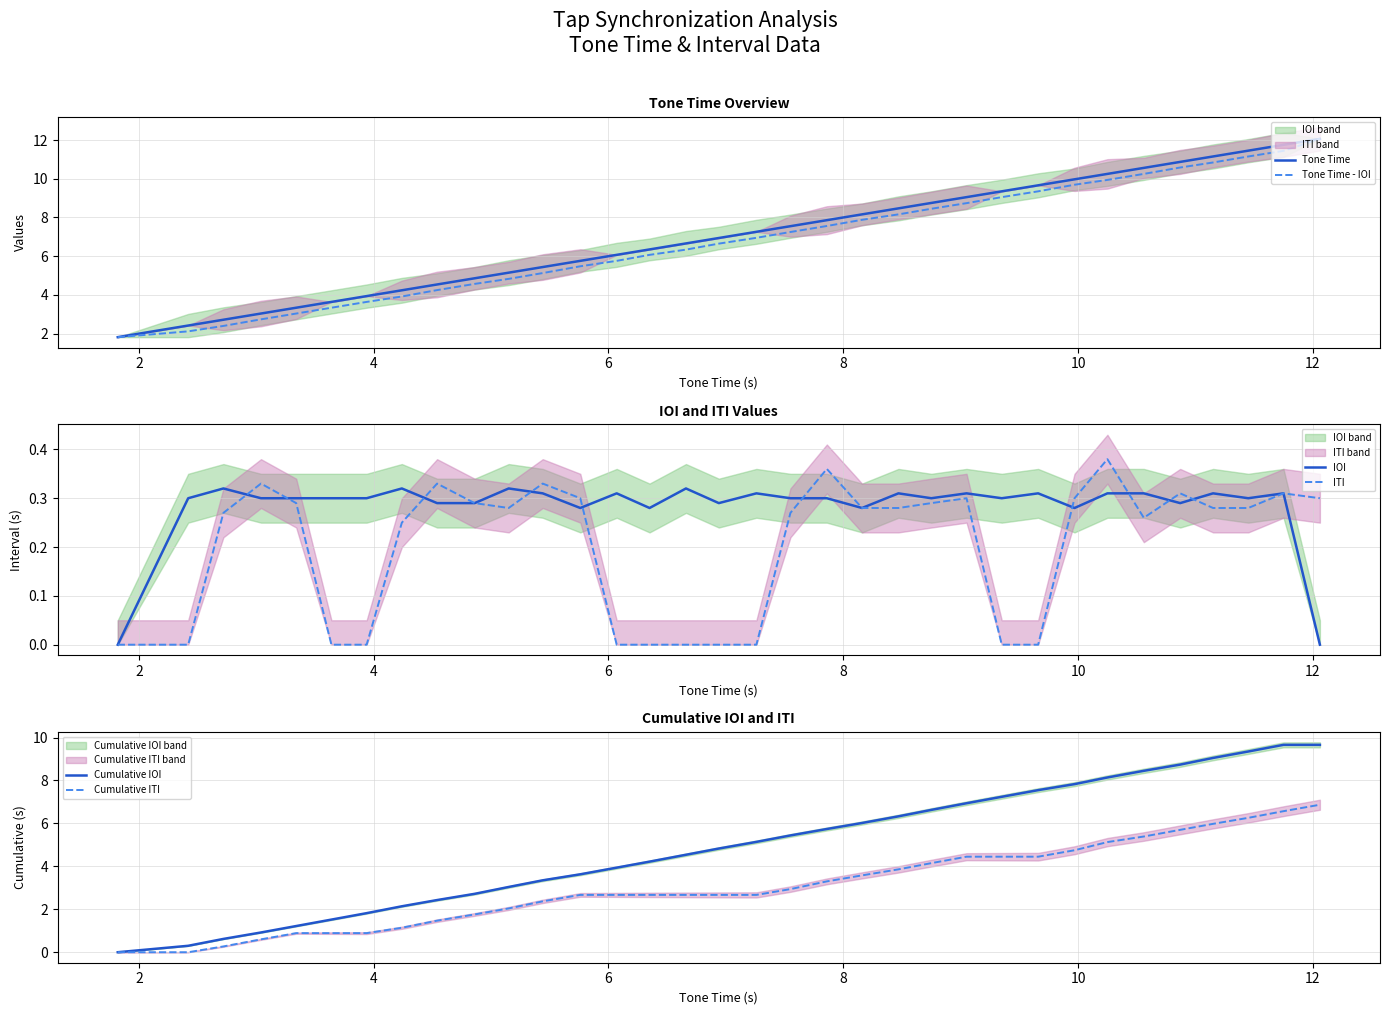

Does the chart display data point markers on the line(s)?

No